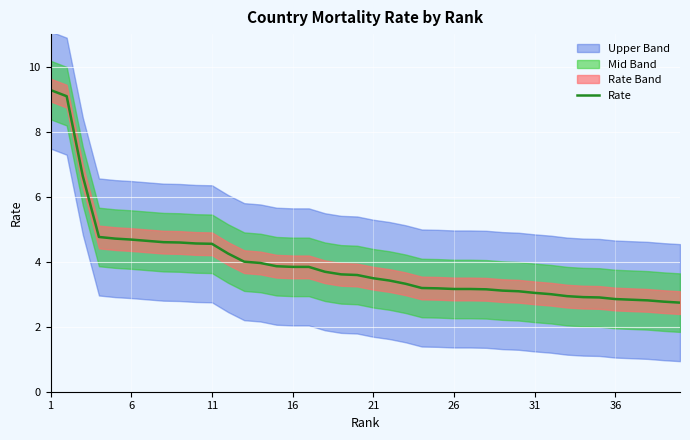

What is the minimum value for Rate?

2.7